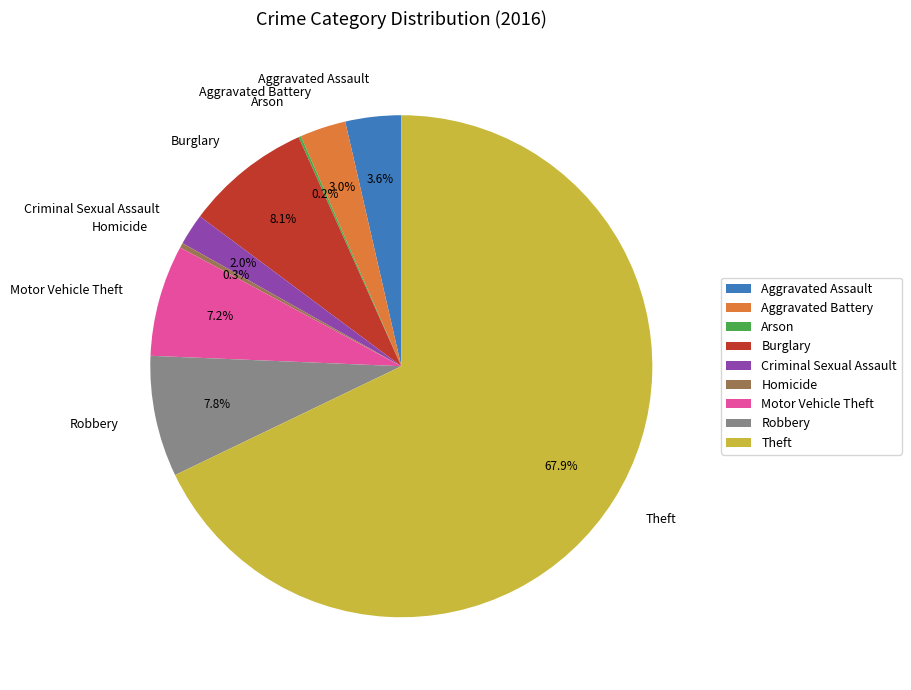

Between Robbery and Criminal Sexual Assault, which is larger?

Robbery